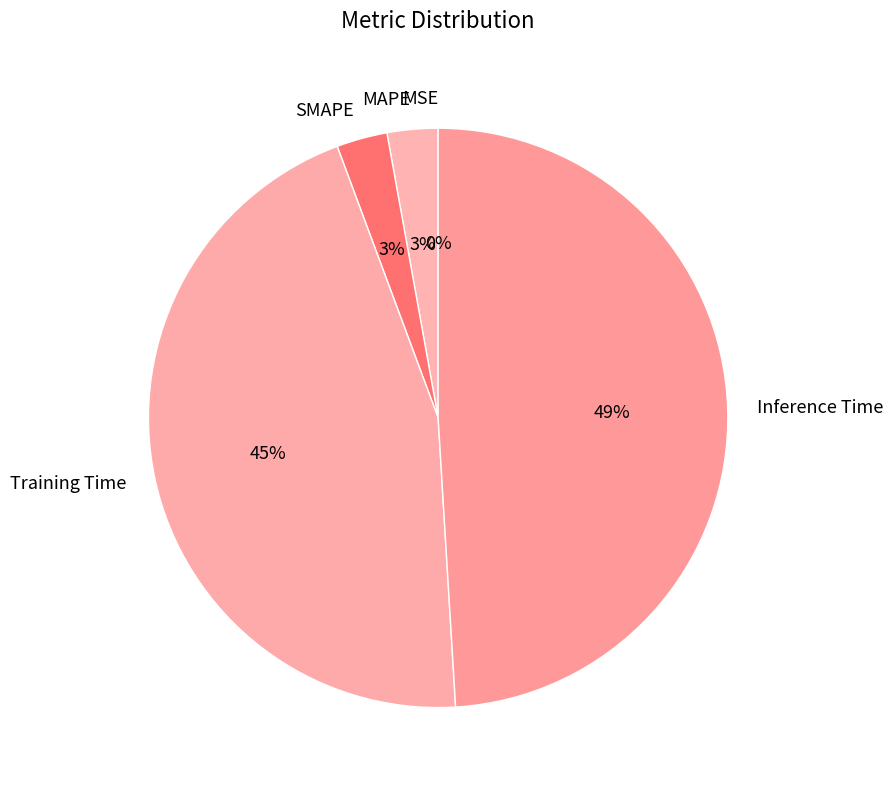

Does Inference Time represent more than half of the total?

No